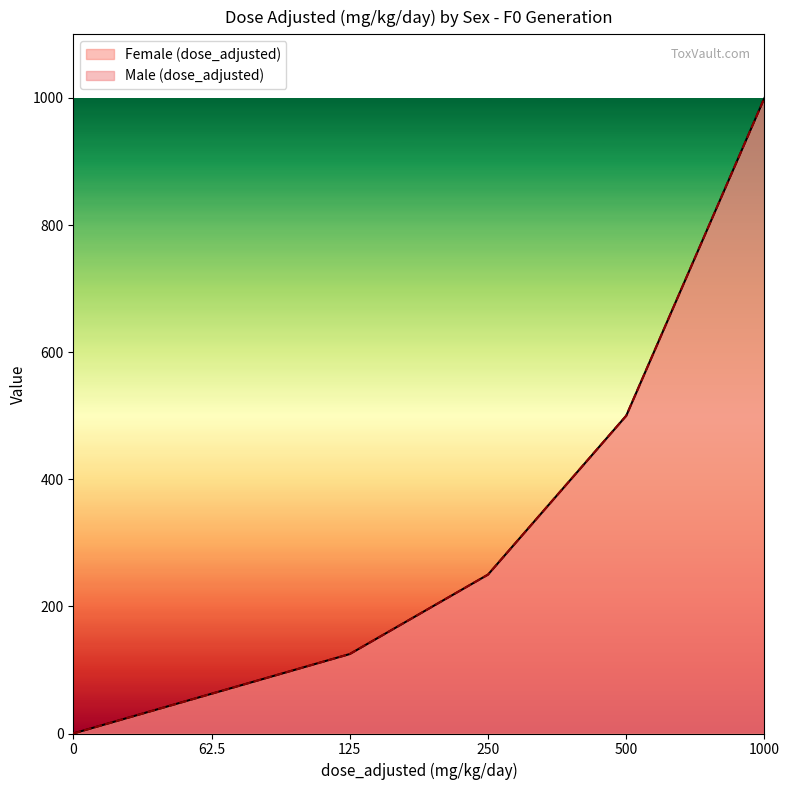

True or false: Female (dose_adjusted) and Male (dose_adjusted) intersect in this chart.

False